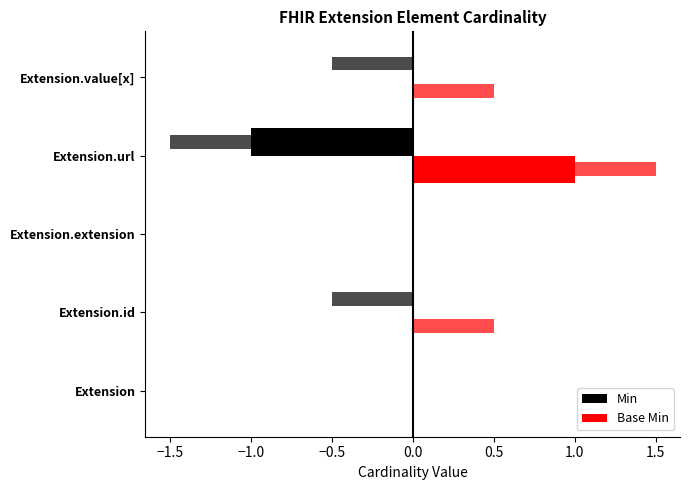

Reading left to right, extract all data points from this chart.

Min: 0	0	0	-1	0
Base Min: 0	0	0	1	0